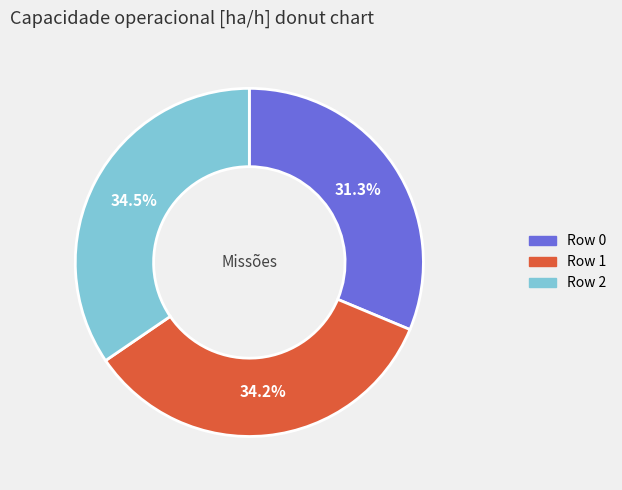

Is there any slice that represents more than half of the pie?

No